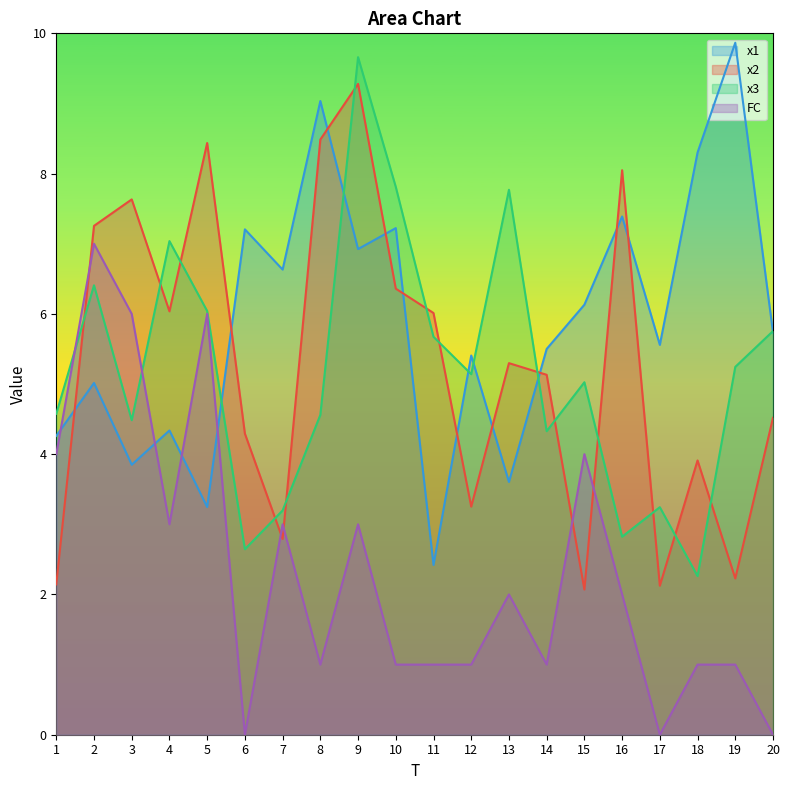

The value of x2 at 14 is 5.1. True or false?

True